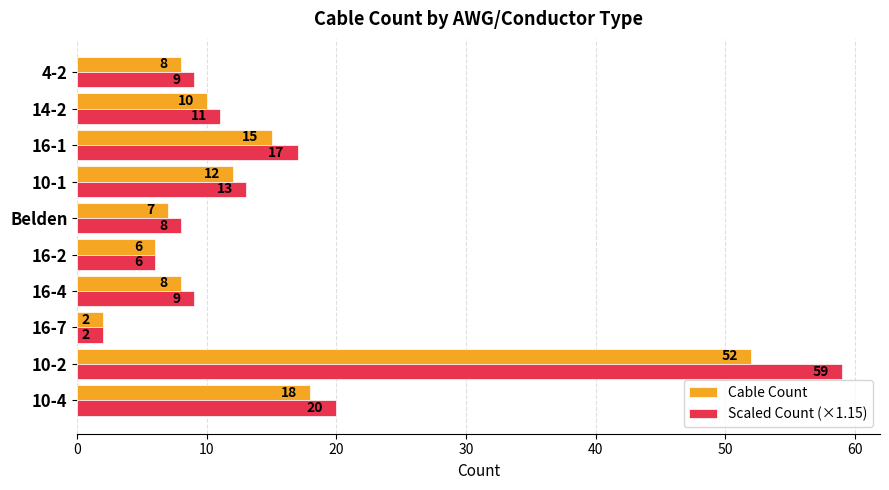

How many data points in Cable Count are less than 10?

5